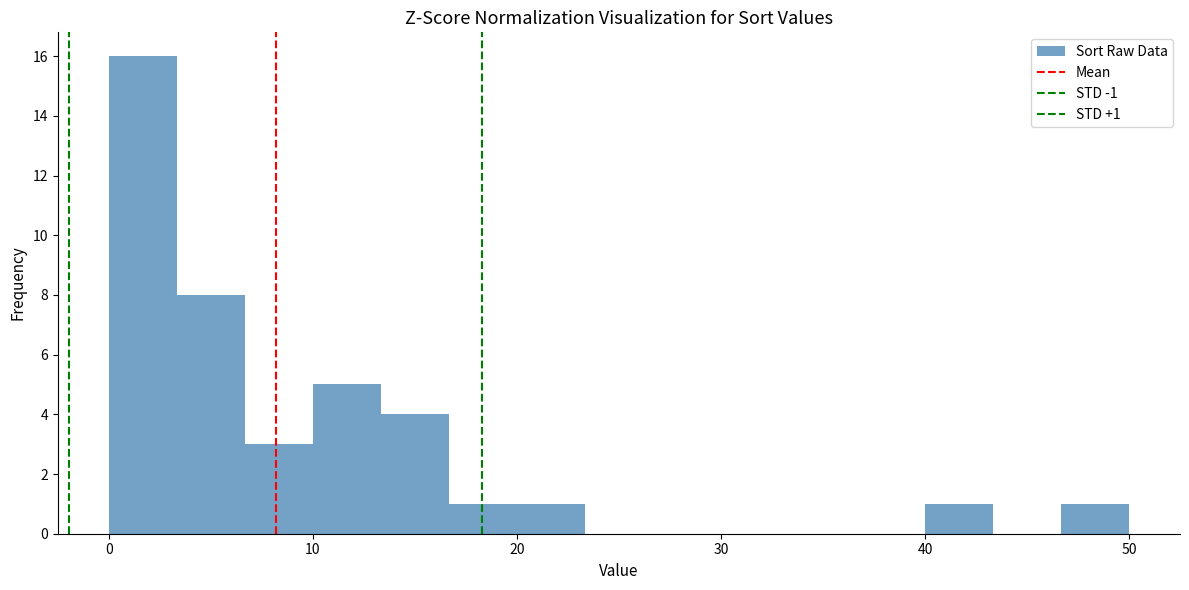

Around what value on the x-axis is the tallest bar? Give the approximate position of its centre, as read against the axis.

2